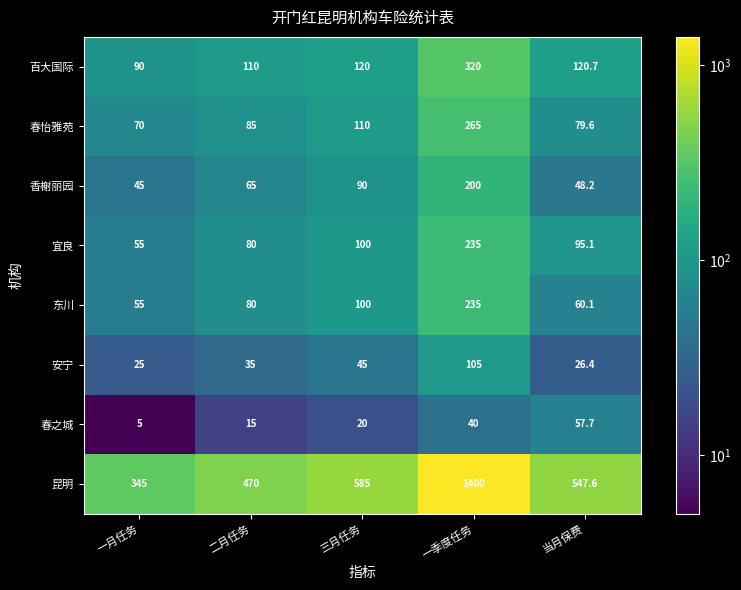

List the labels in order of 昆明 value, largest first.

一季度任务, 三月任务, 当月保费, 二月任务, 一月任务